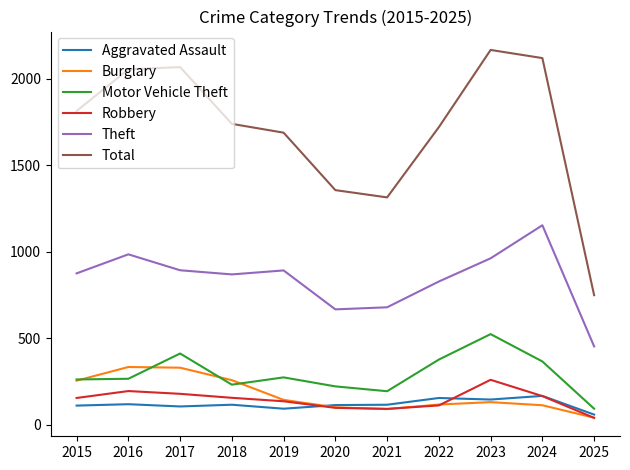

What value does the Burglary series have at 2015?

254